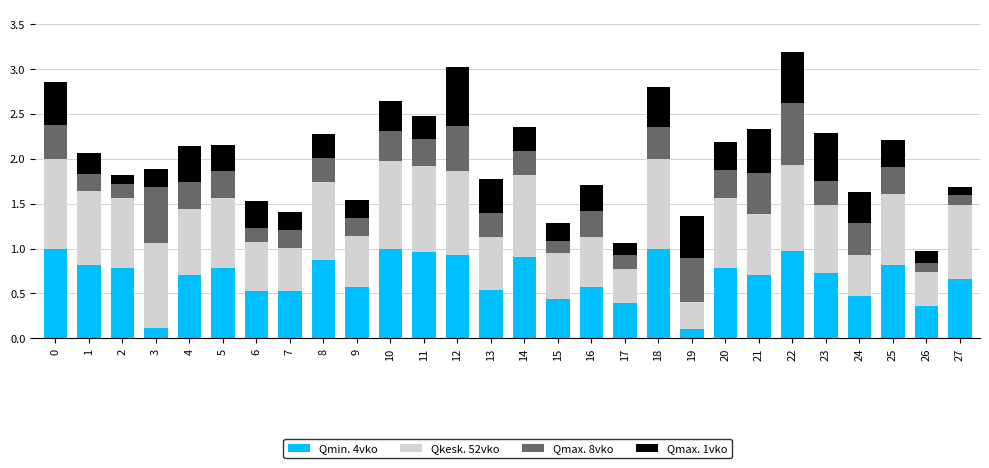

What is the sum of all Qmin. 4vko values?

19.1